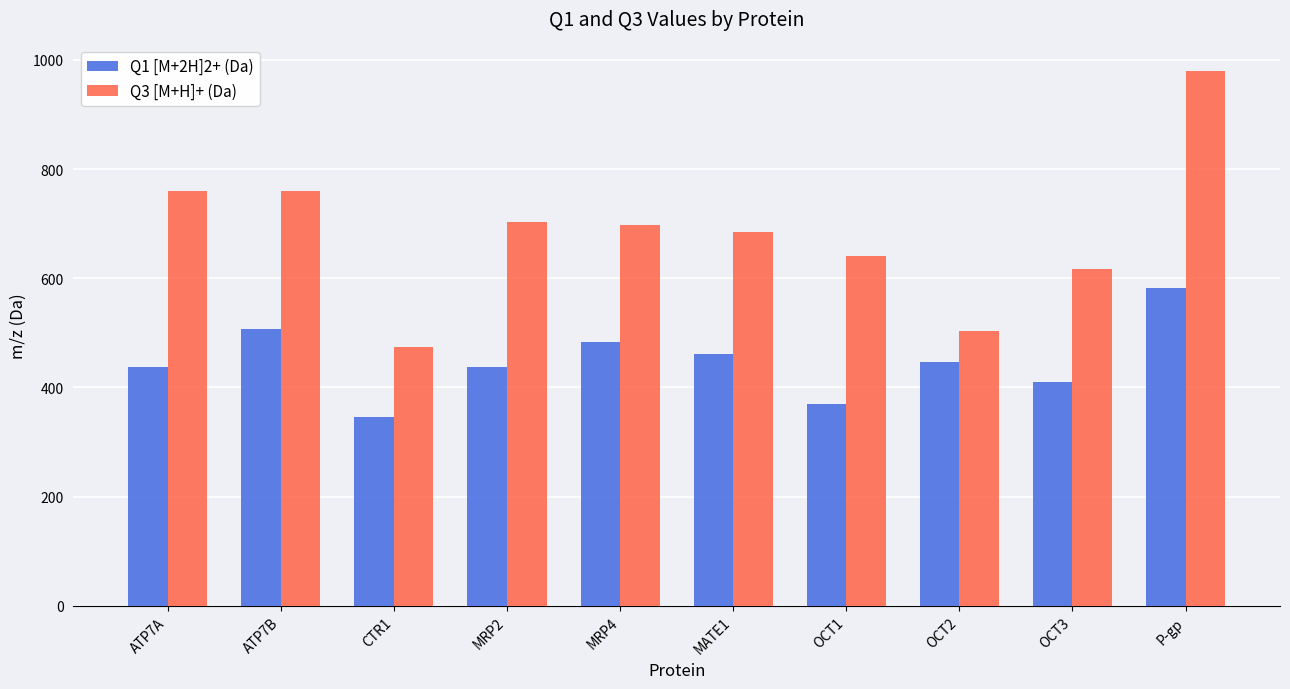

What is the difference between the Q3 [M+H]+ (Da) values at P-gp and OCT3?

363.1